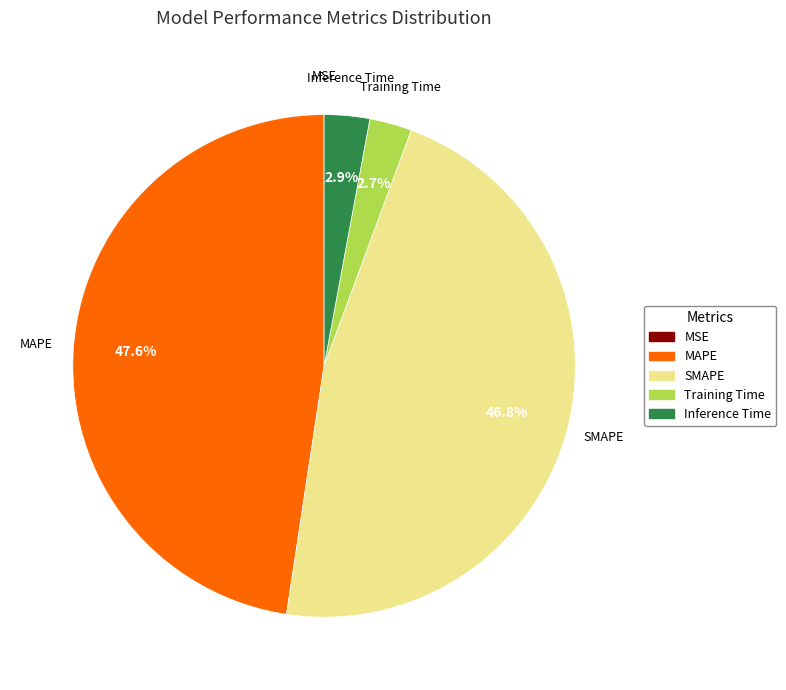

What is the largest slice in the pie chart?

MAPE